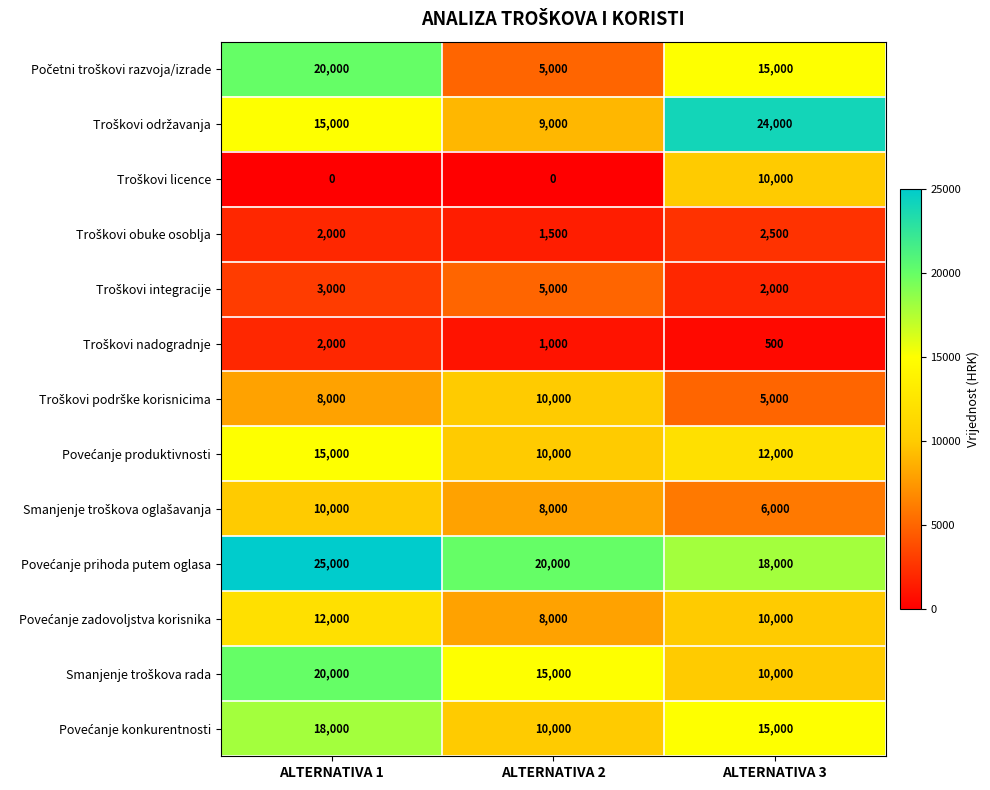

What is the spread (max minus min) of values at ALTERNATIVA 3?

23500